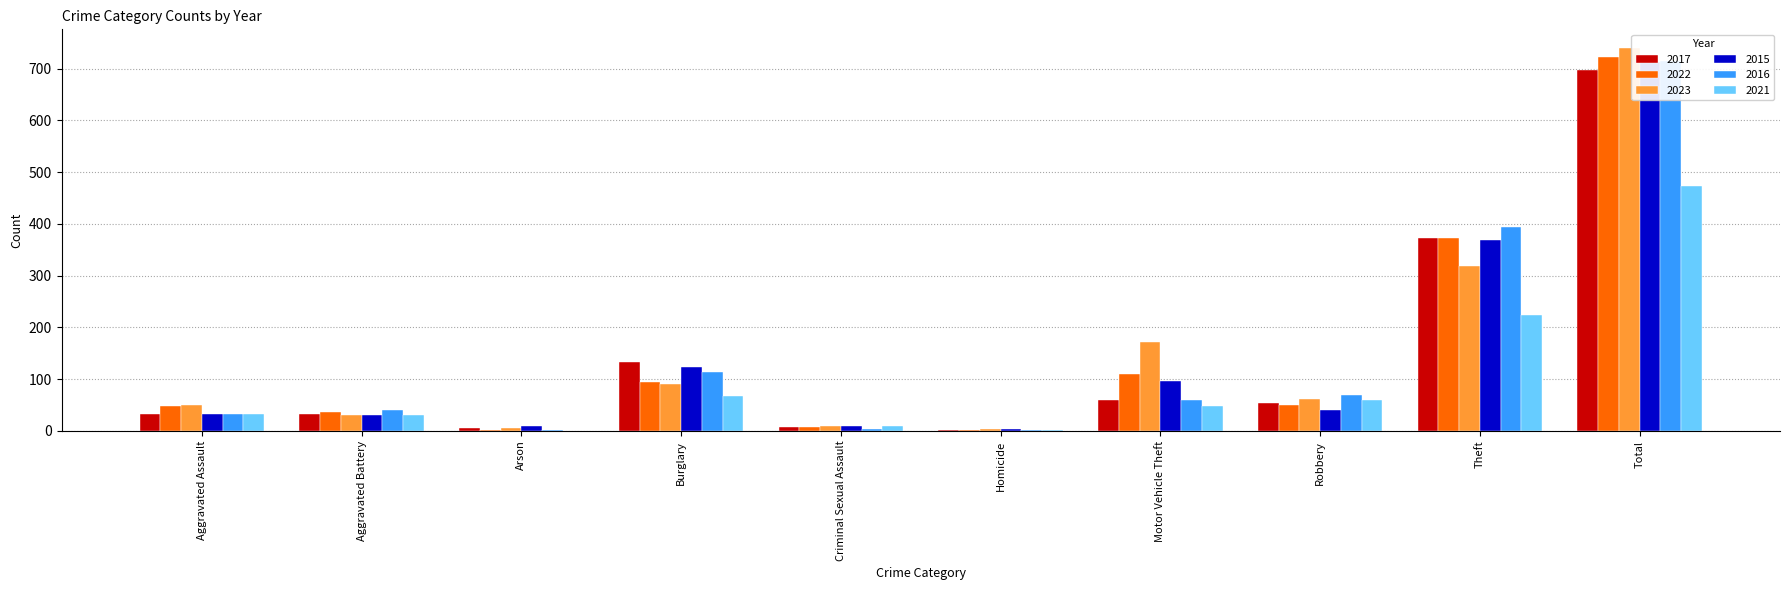

The value of 2017 at Burglary is 133. True or false?

True